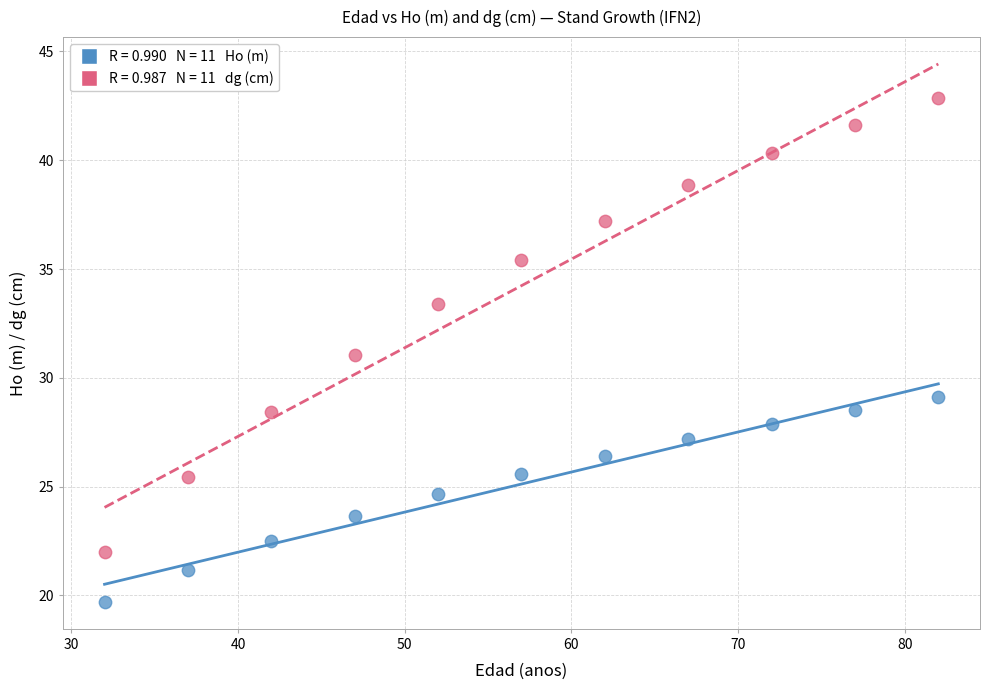

How many data points are displayed?

22